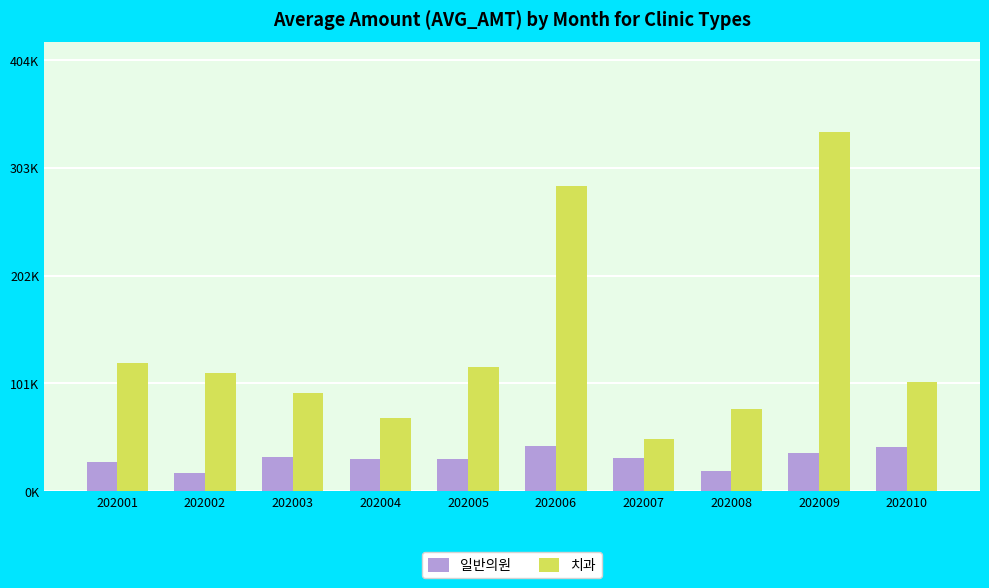

Rank the series by their maximum value, from highest to lowest.

치과, 일반의원